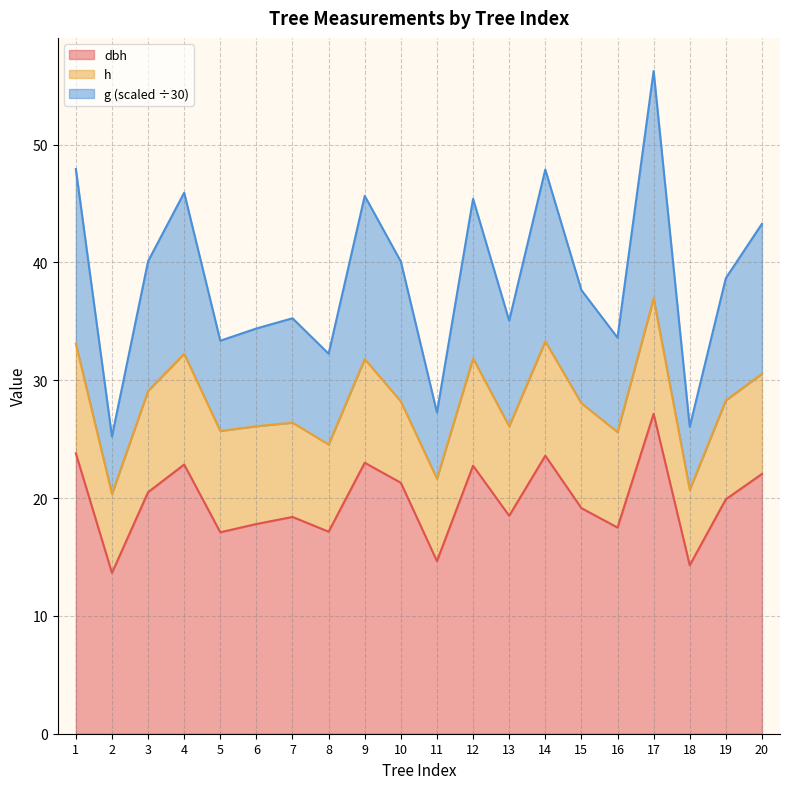

At how many categories does at least one series exceed 14?

20